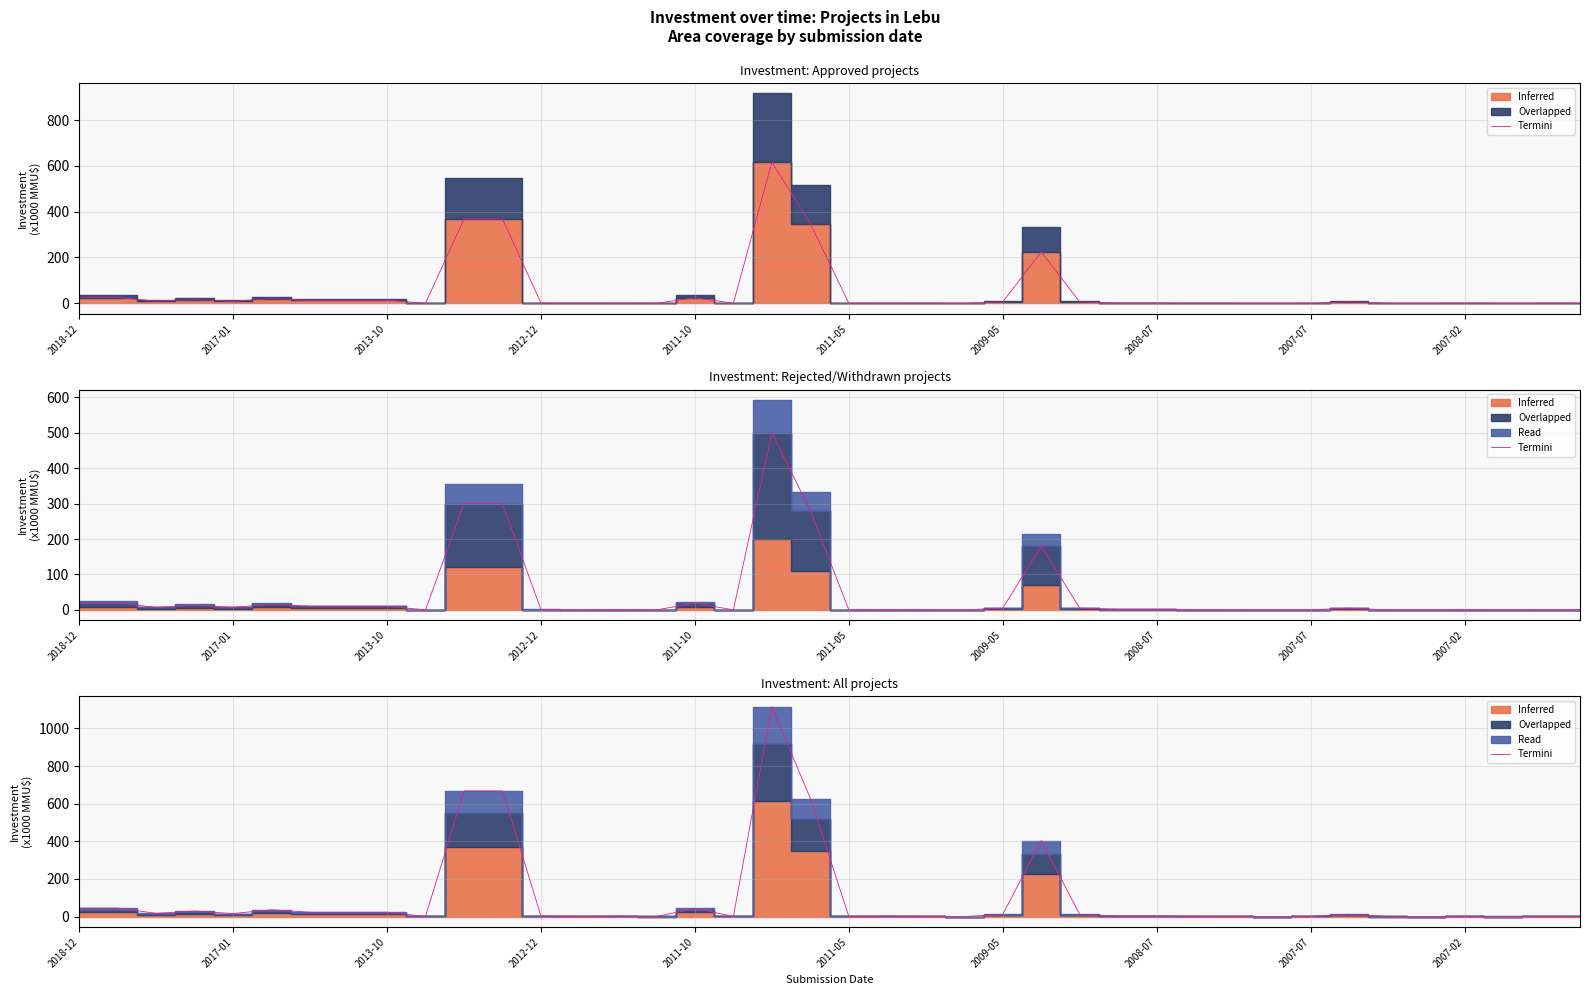

Reading left to right, extract all data points from this chart.

45.0	45.0	16.9	29.0	16.0	36.0	23.0	23.0	23.0	0.7	668.0	668.0	2.4	0.3	1.8	0.2	43.0	0.3	1116.0	627.6	0.3	1.8	0.7	0.0	11.5	404.0	11.0	3.0	3.0	0.7	0.4	0.0	0.6	12.0	0.2	0.0	0.9	0.1	0.3	0.3